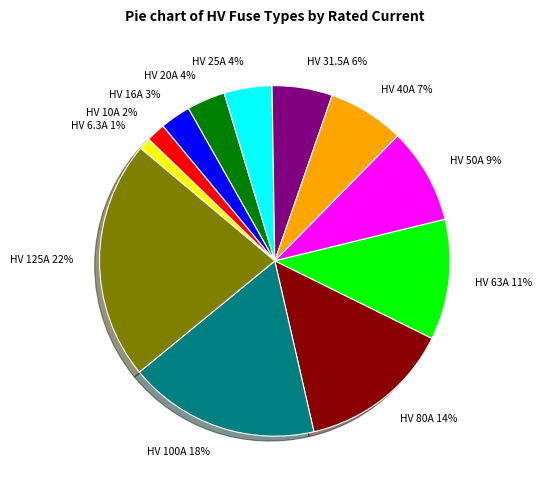

Is the sum of HV 20A and HV 6.3A greater than half?

No